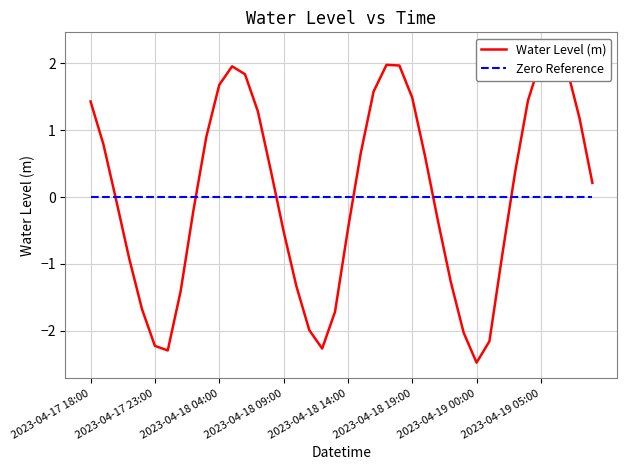

What is the sum of the Water Level (m) values at 8 and 2023-04-18 09:00?

-1.1